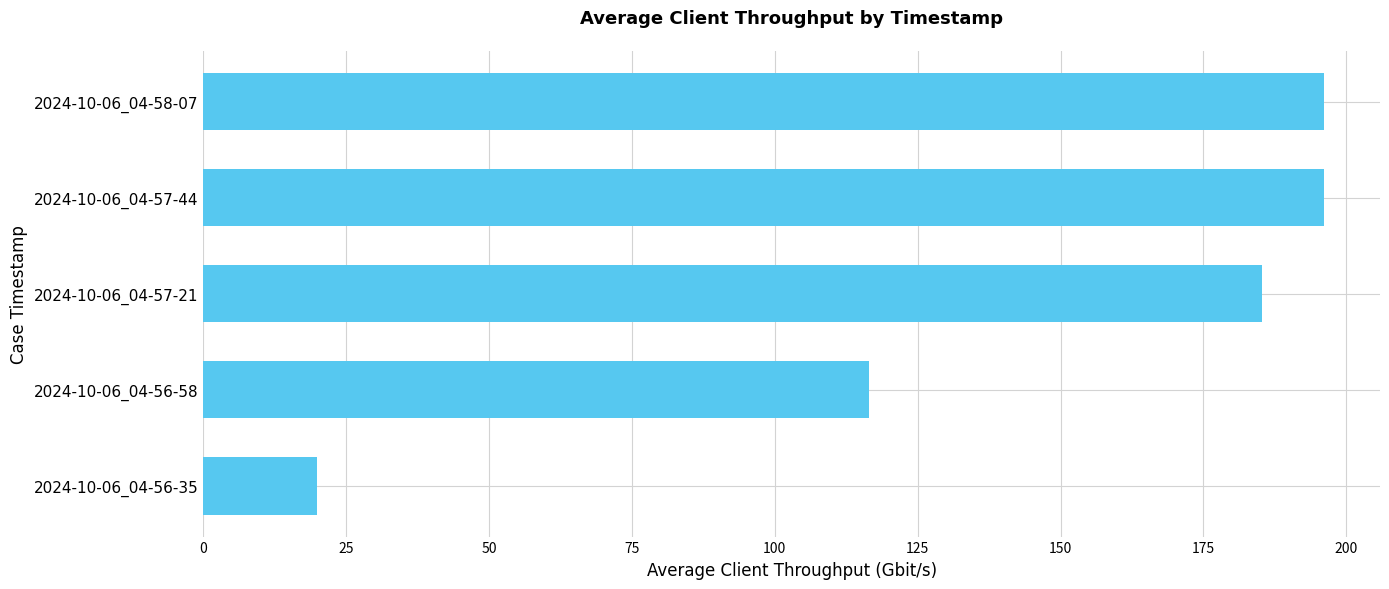

The chart shows a value of 61.1 at 2024-10-06_04-56-58. True or false?

False